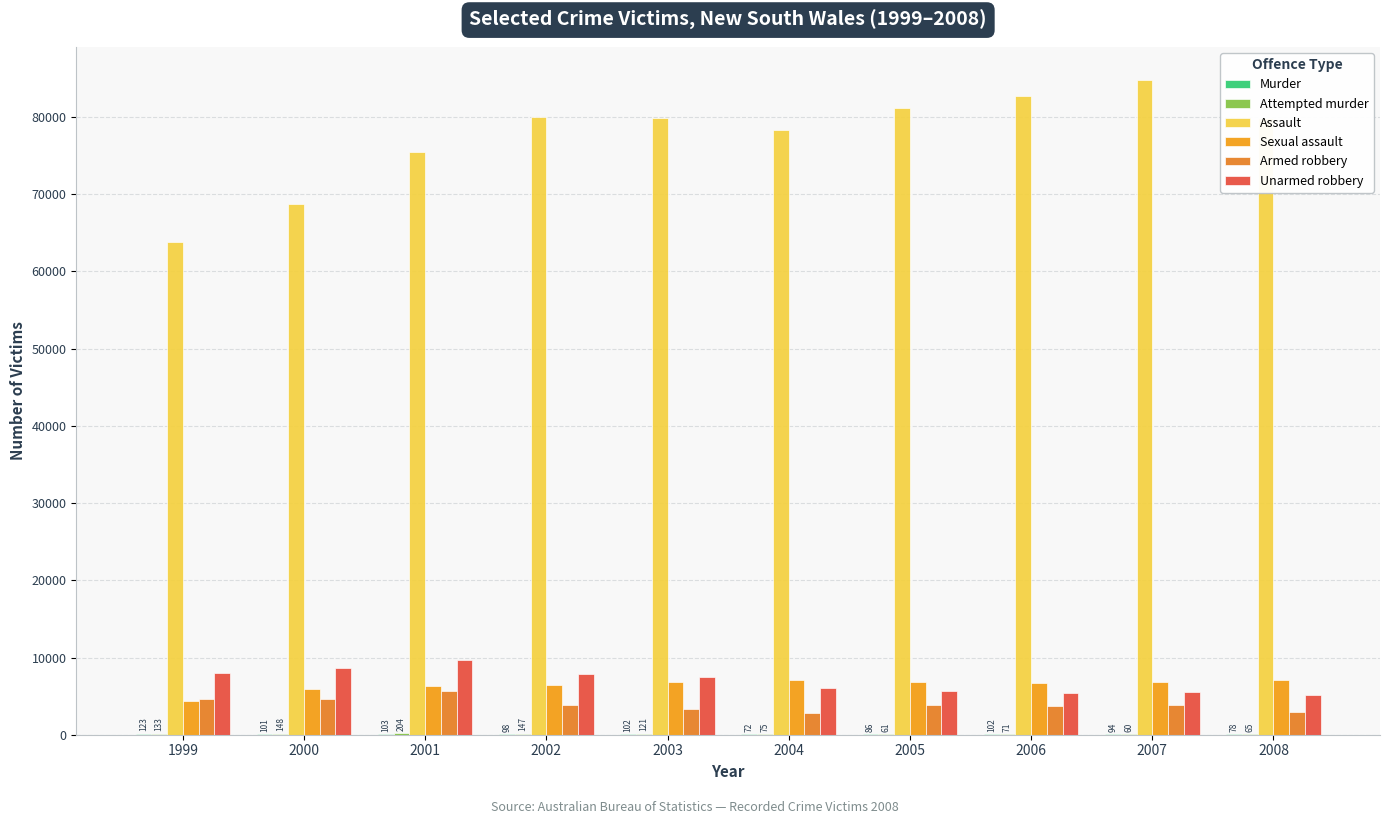

At which label does Sexual assault reach its minimum?

1999